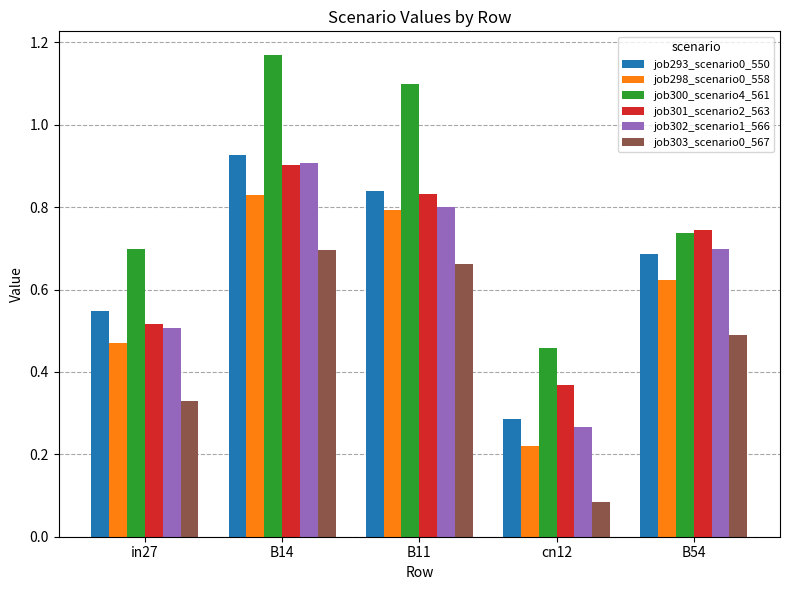

What is the label of the 4th bar from the right?

B14